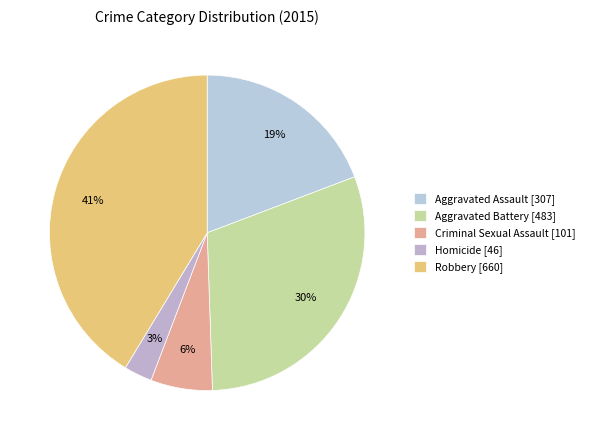

To the nearest percent, what is the combined percentage of Aggravated Battery and Homicide?

33%